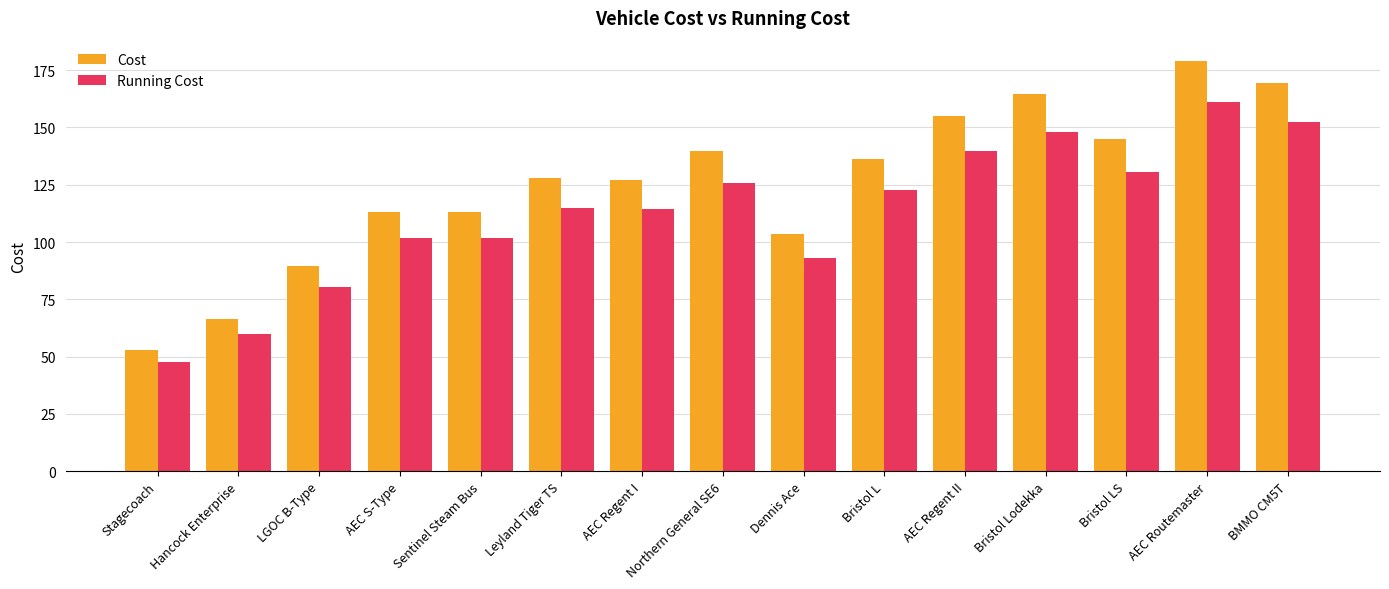

Does the chart contain stacked bars?

No